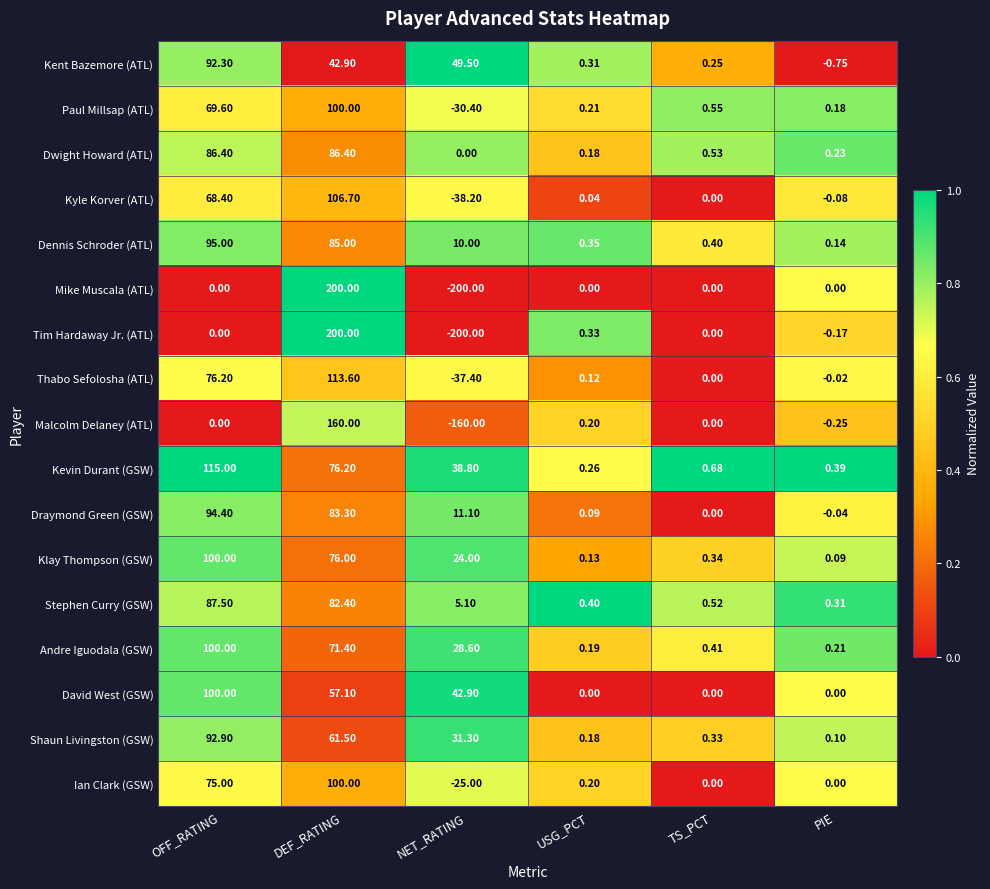

What is the maximum value shown in the chart?

200.0